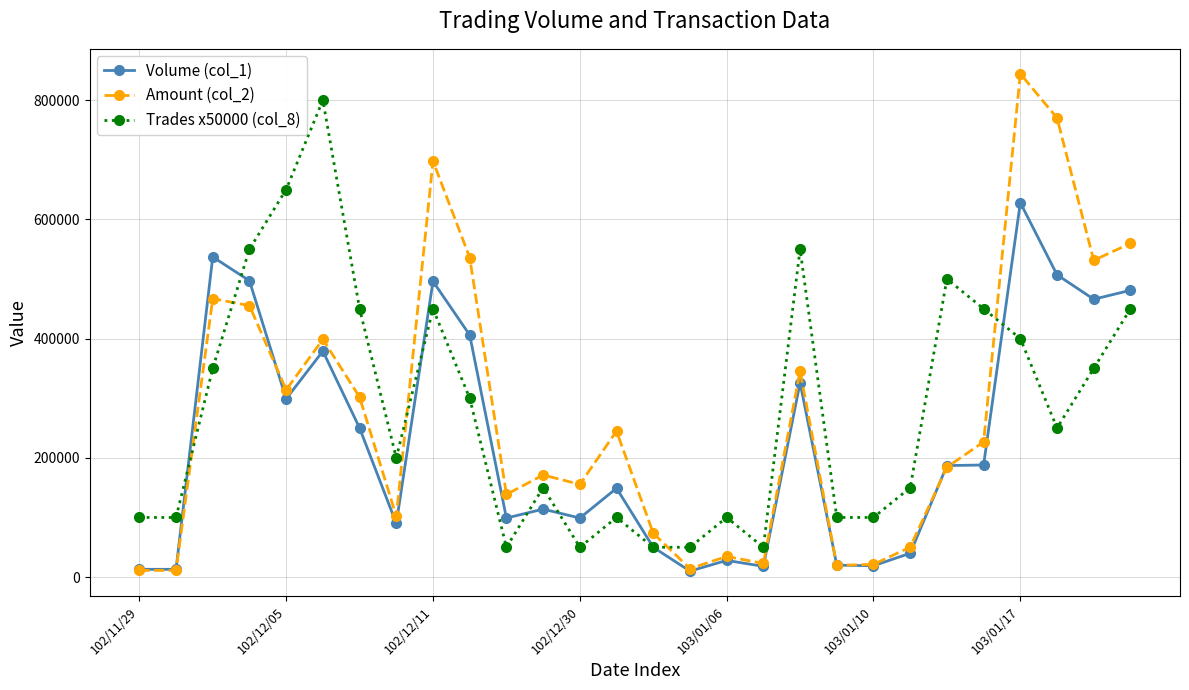

Which series ends up on top after the final intersection of Trades x50000 (col_8) and Amount (col_2)?

Amount (col_2)